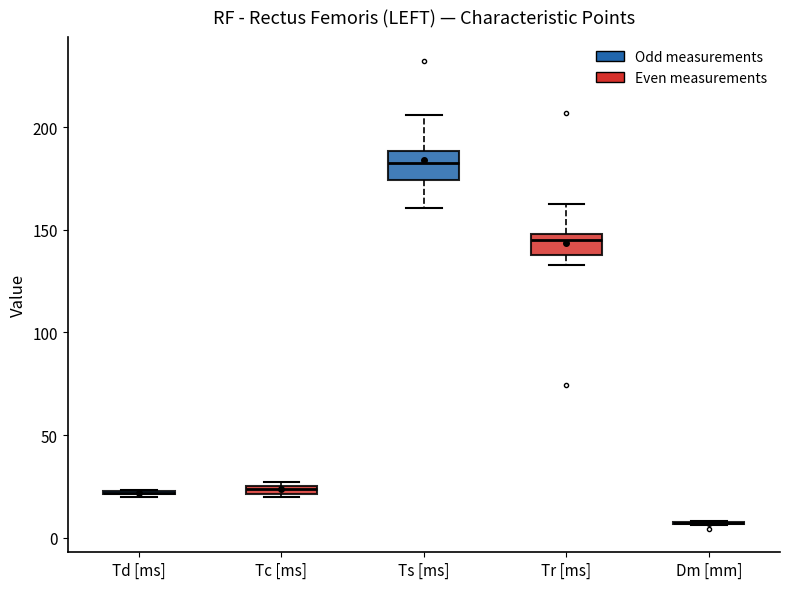

Where is the upper edge of the box for Tc [ms] on the y-axis? The values are not printed on the chart, so give them approximately, as read against the axis.

25